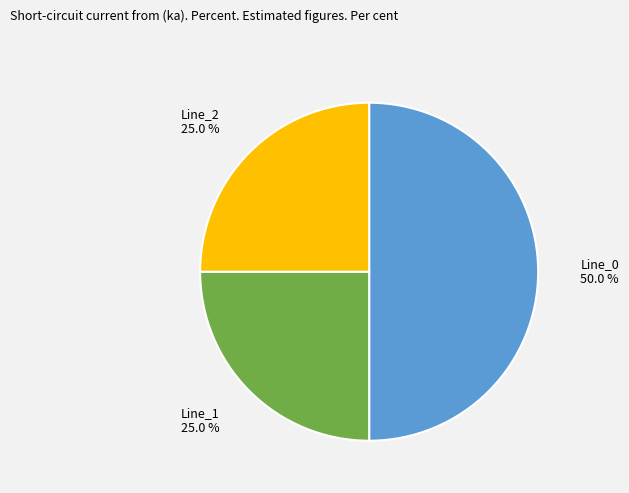

To the nearest percent, what portion does Line_0 represent?

50%